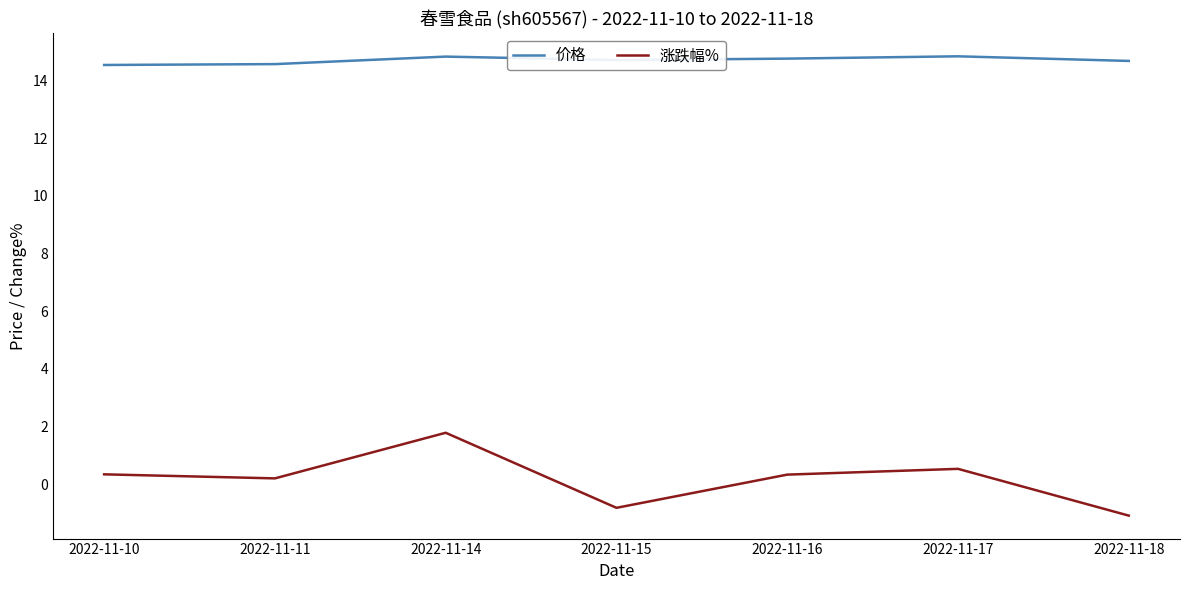

List the series in order of their peak value, highest first.

价格, 涨跌幅%